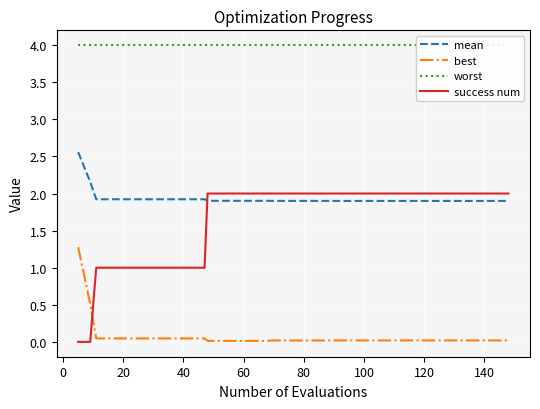

Which series has the largest range (max minus min)?

success num